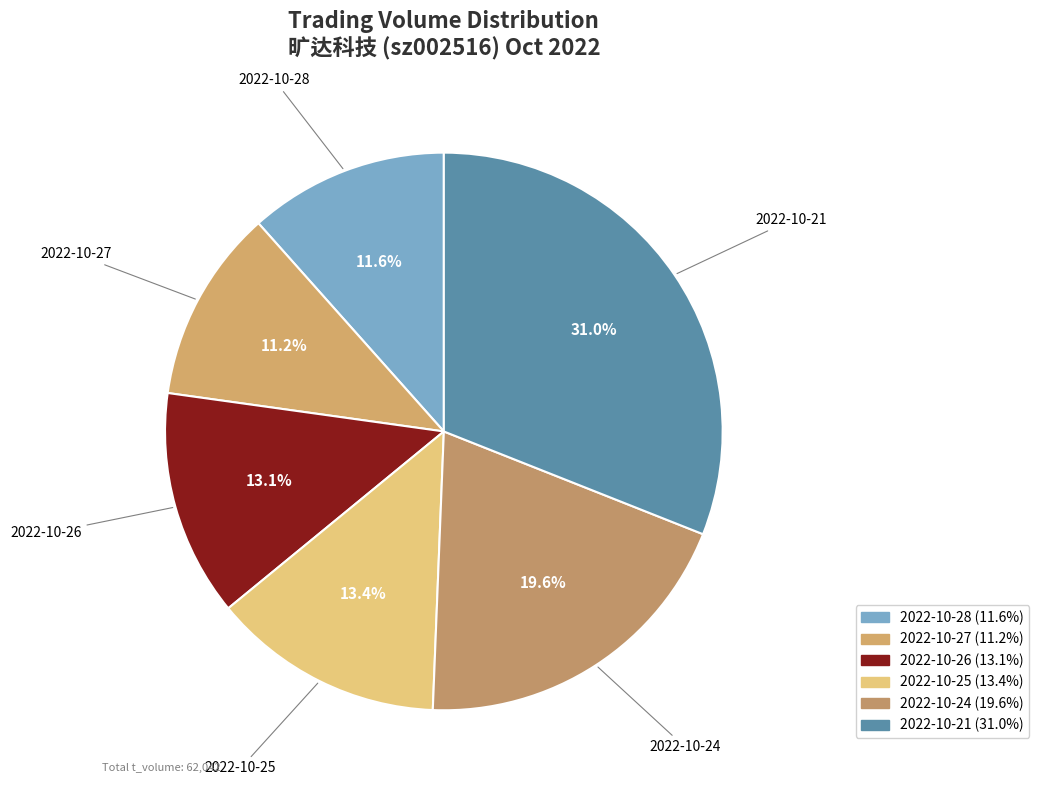

Which slice is the largest?

2022-10-21